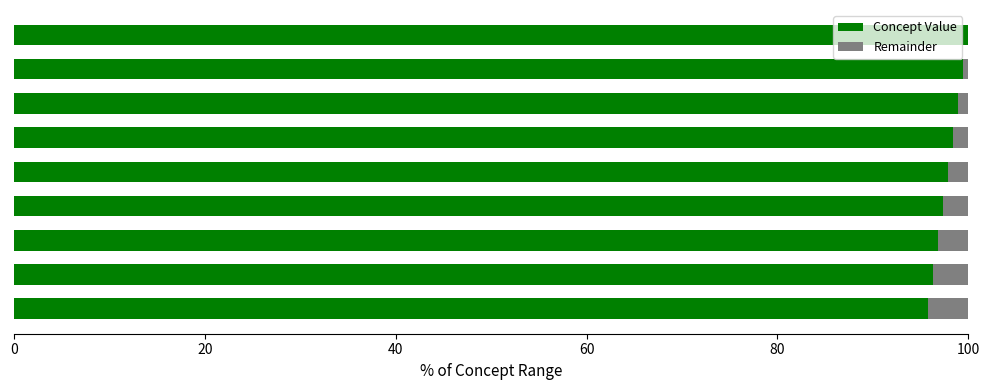

What is the highest value of the Concept Value series?

100.0